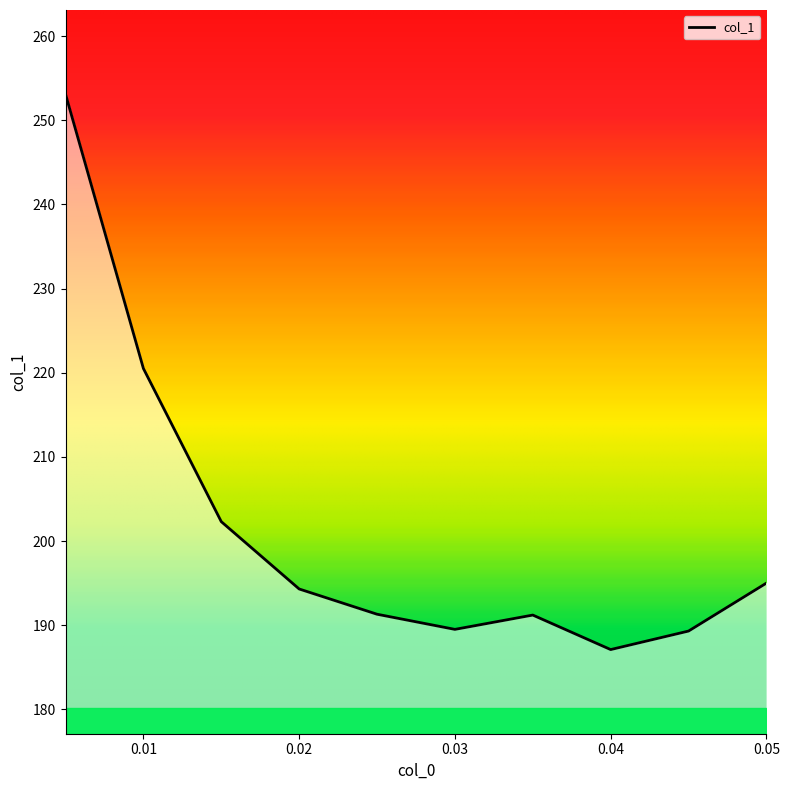

What is the greatest value displayed?

253.1